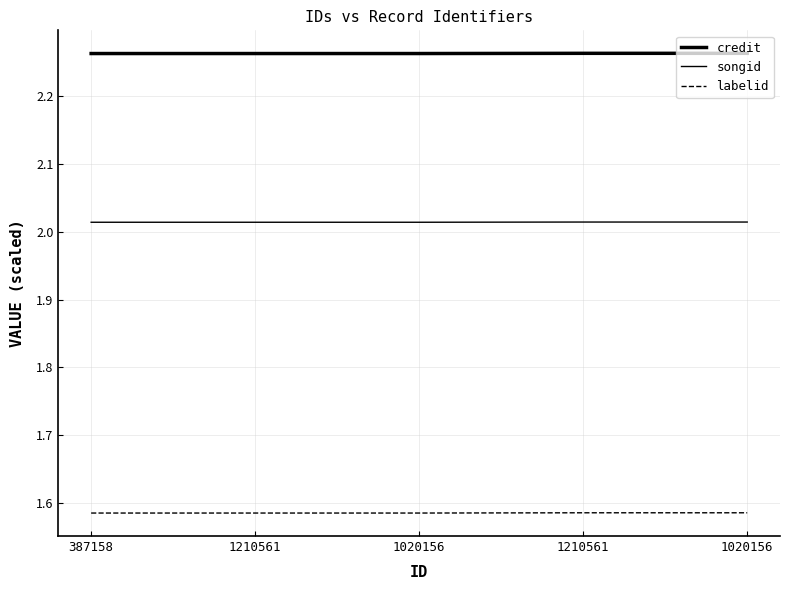

What is the approximate value of credit at 1210561?

2.3